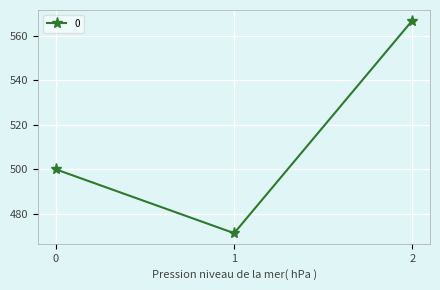

List the labels in order of value, largest first.

2, 0, 1